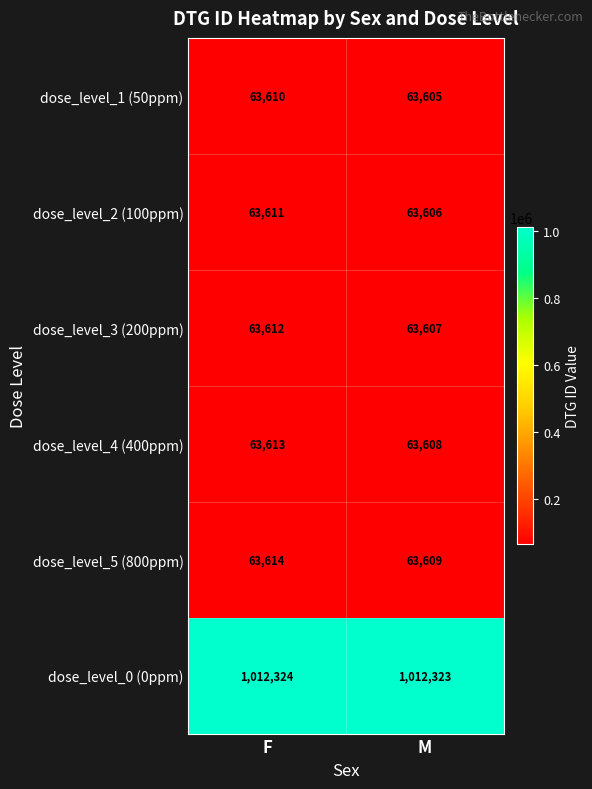

What is the minimum value shown in the chart?

63605